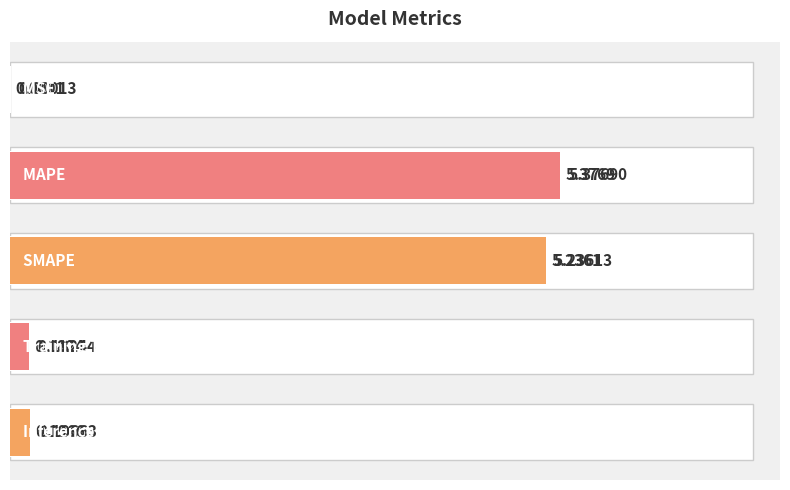

Count the number of data series in this chart.

1